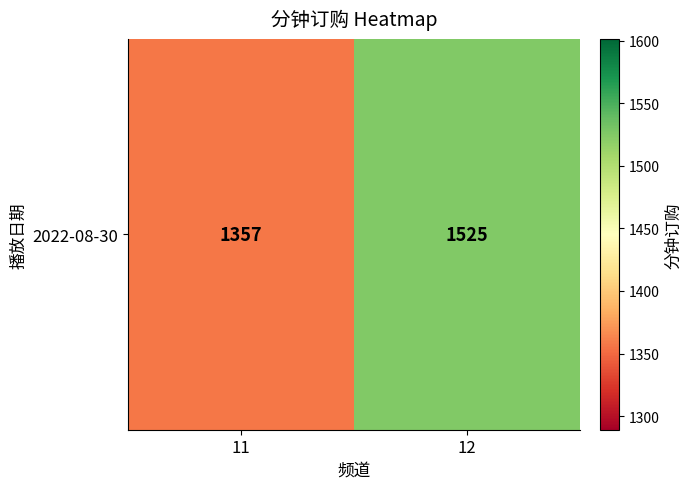

Reading left to right, list all the values displayed in this chart.

1357	1525